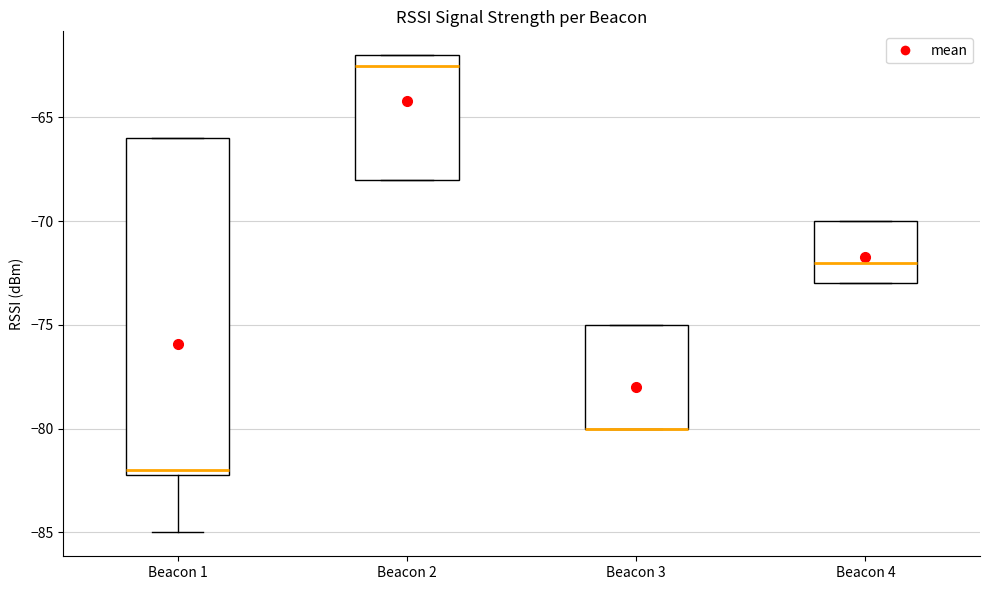

Where is the lower edge of the box for Beacon 4 on the y-axis? The values are not printed on the chart, so give them approximately, as read against the axis.

-73.0